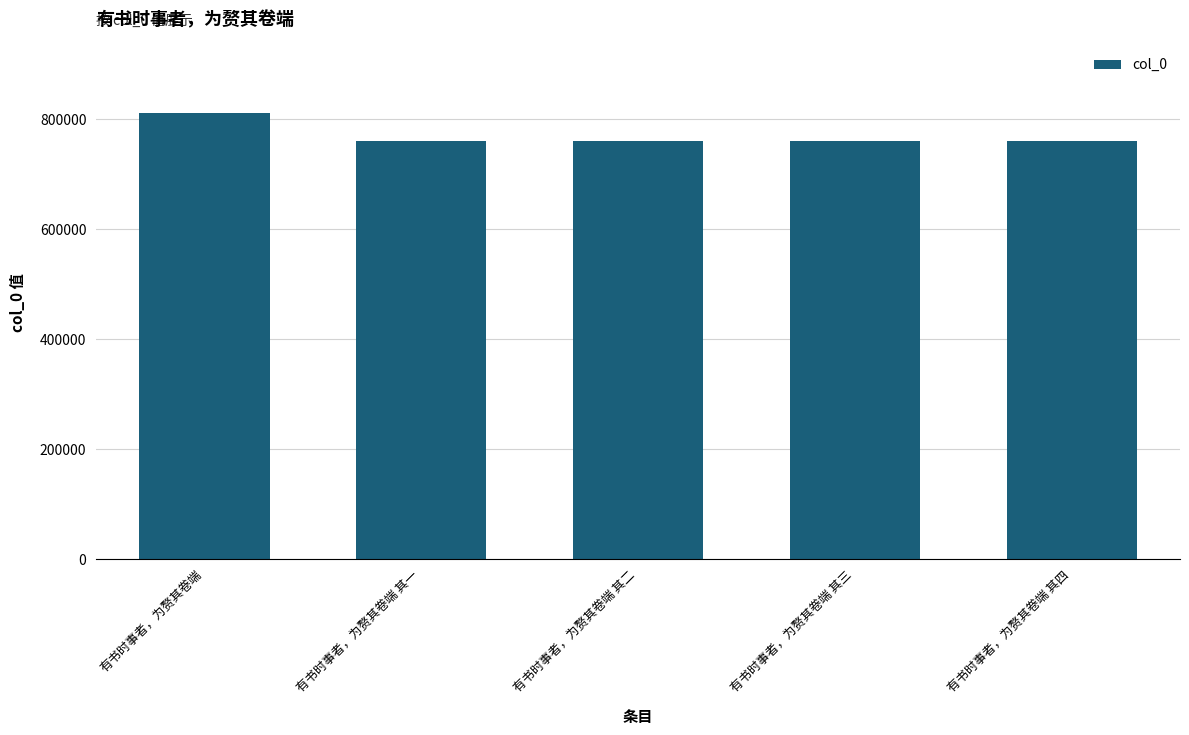

What is the label of the 4th bar from the left?

有书时事者，为赘其卷端 其三